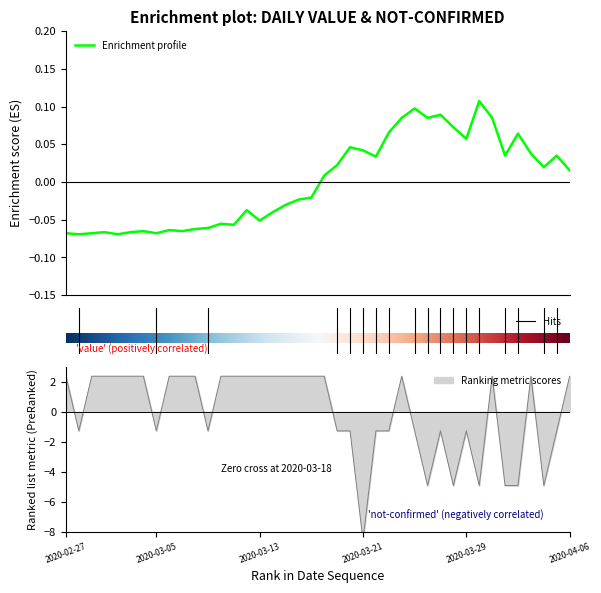

Which has a higher value, 2020-03-19 or 2020-03-30?

2020-03-30